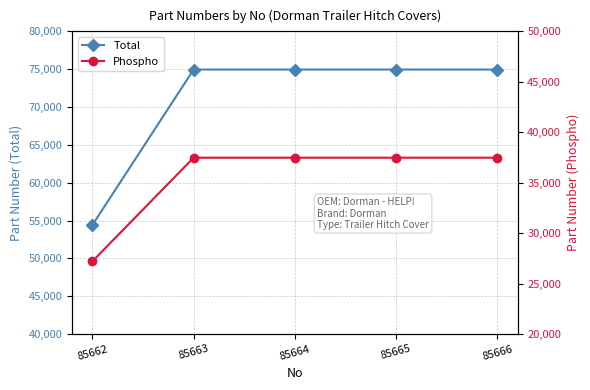

Reading left to right, what are all the values shown in this chart?

Total: 54410.0	74955.0	74956.0	74957.0	74958.0
Phospho: 27205.0	37477.5	37478.0	37478.5	37479.0